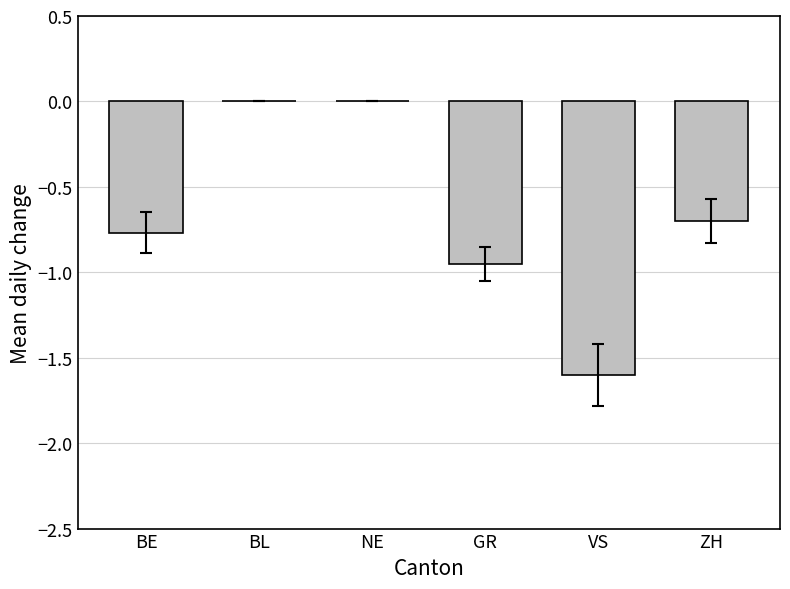

The value at BE is -1.2. True or false?

False